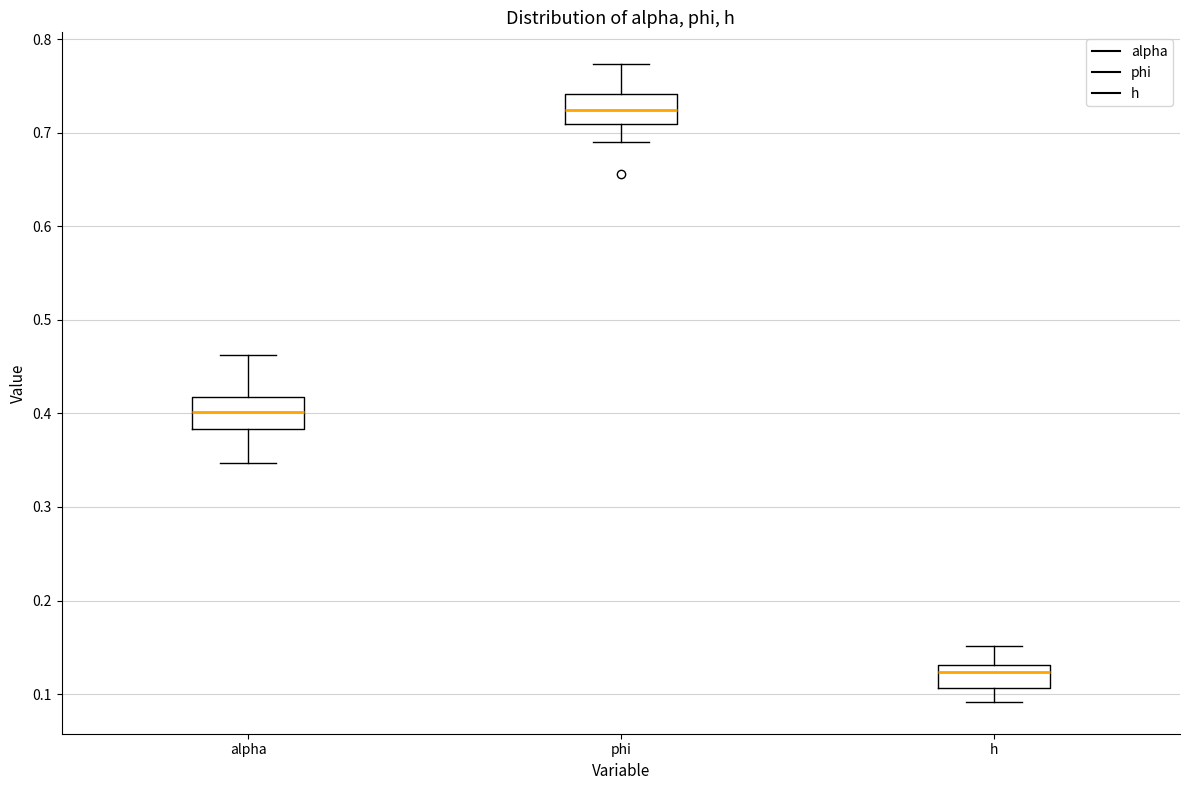

Where does the upper whisker of the box for phi end on the y-axis? The values are not printed on the chart, so give them approximately, as read against the axis.

0.77